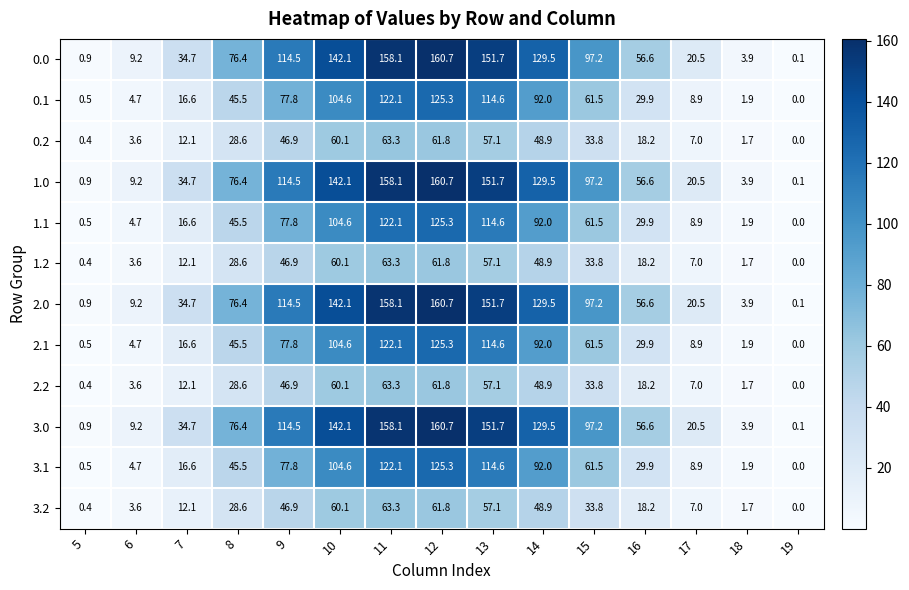

True or false: 1.0 has a value of 142.1 at 10.

True